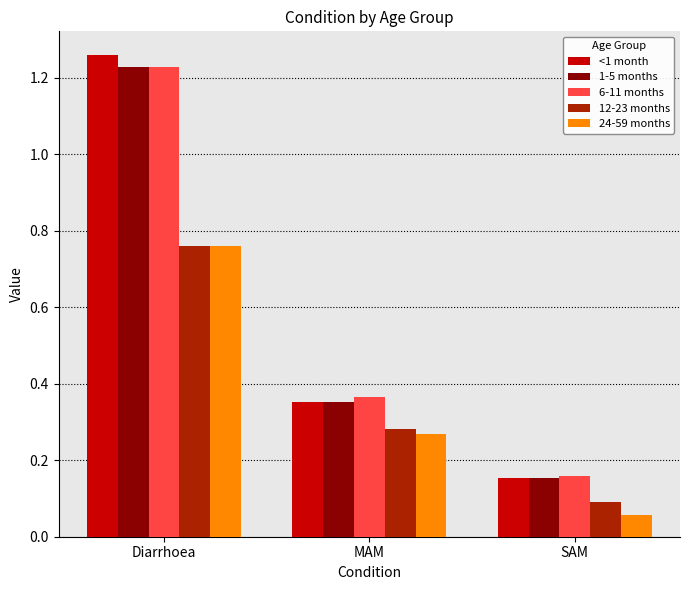

List the labels in order of 1-5 months value, smallest first.

SAM, MAM, Diarrhoea